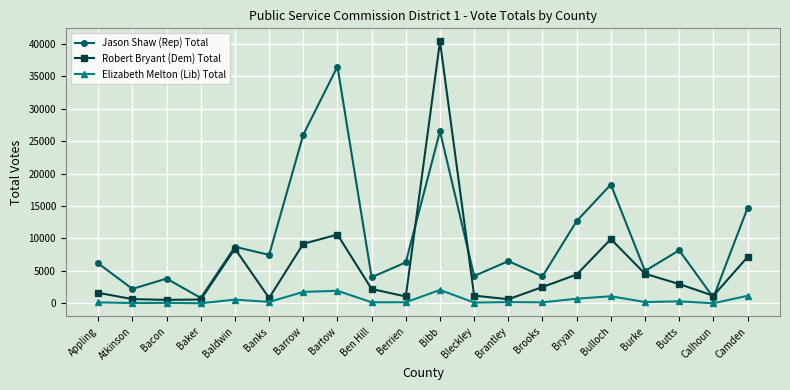

At which category is the sum across all series the highest?

Bibb